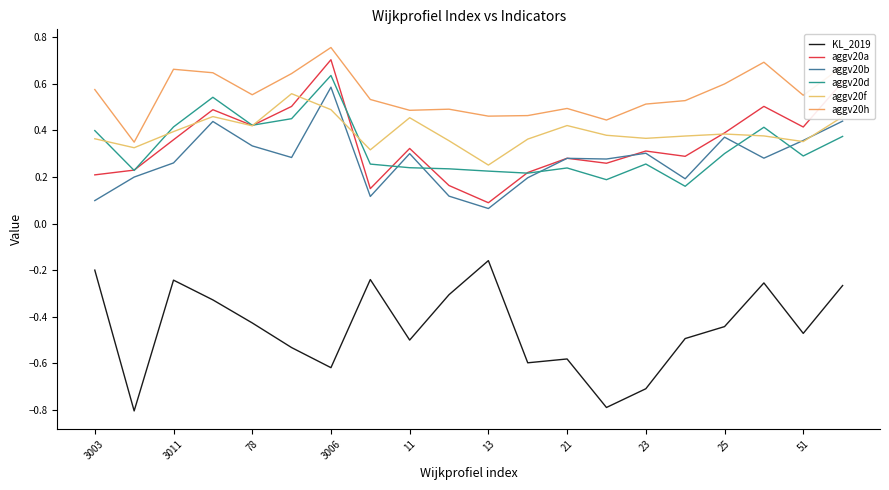

How many lines are shown in the chart?

6